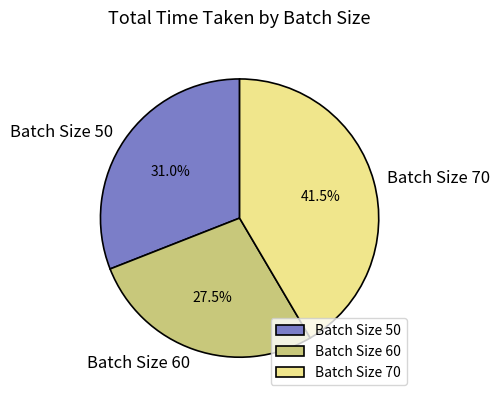

To the nearest percent, what percentage of the pie is Batch Size 50?

31%